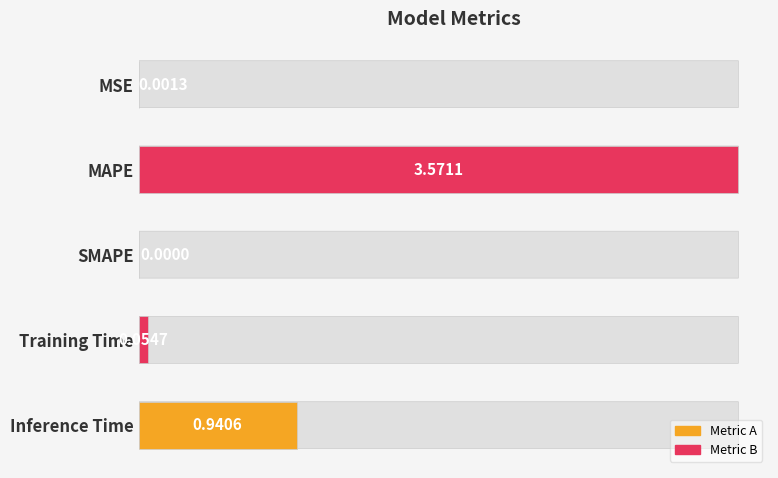

What is the change in value from SMAPE to Inference Time?

+0.9